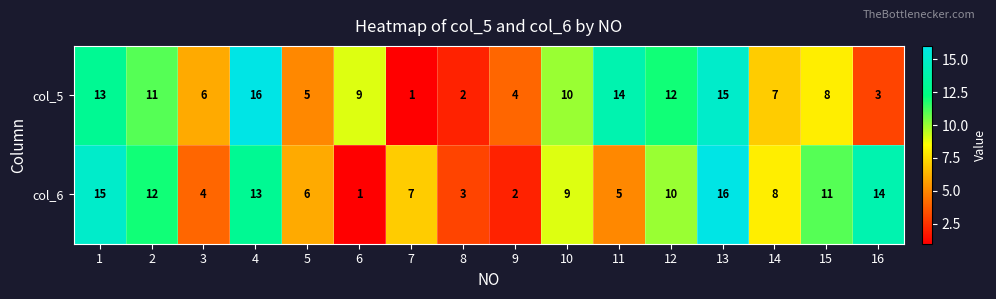

Is the value of col_6 at 5 greater than the value of col_5 at 5?

Yes